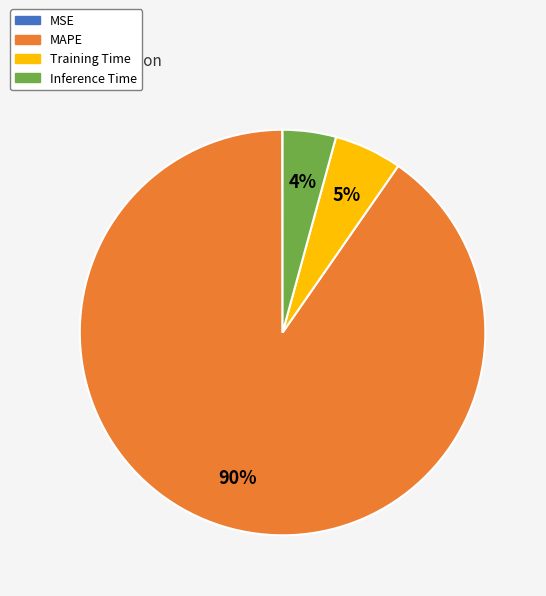

To the nearest percent, what portion does Training Time represent?

5%